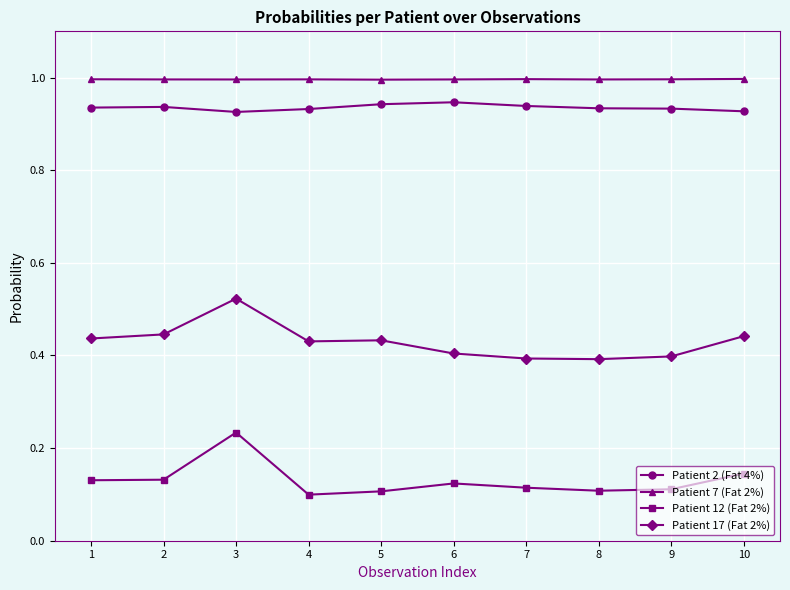

Where is the first local maximum for Patient 17 (Fat 2%)?

3